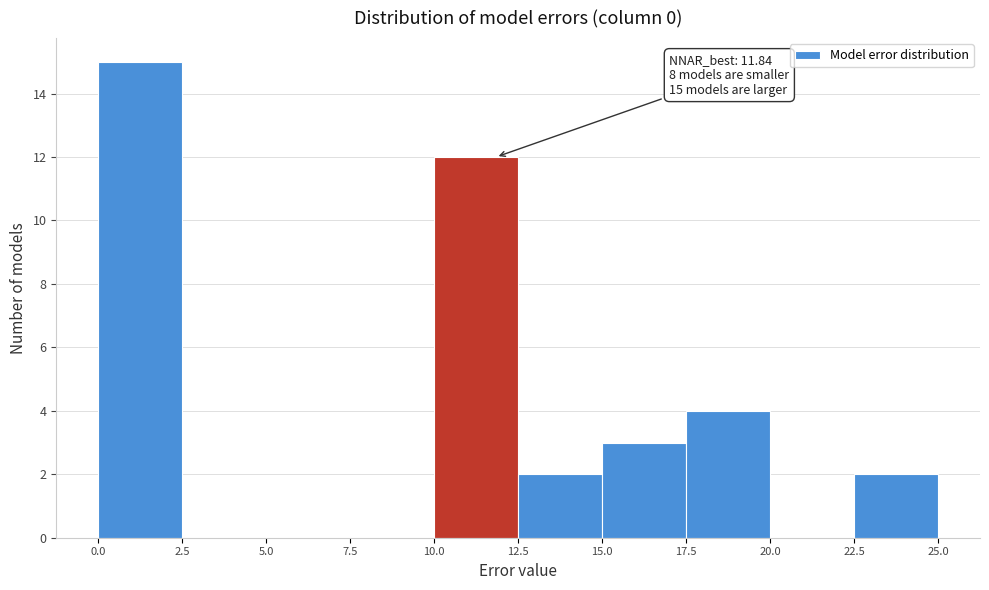

Over which range of the x-axis is the bar tallest?

0.0 to 2.5